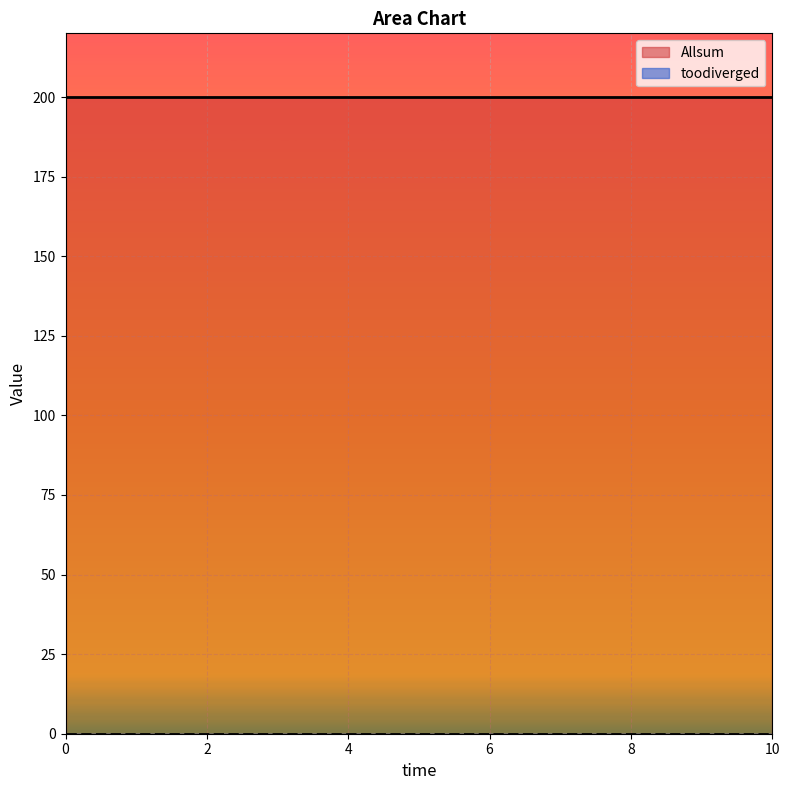

What is the difference between the highest and lowest values at 4?

200